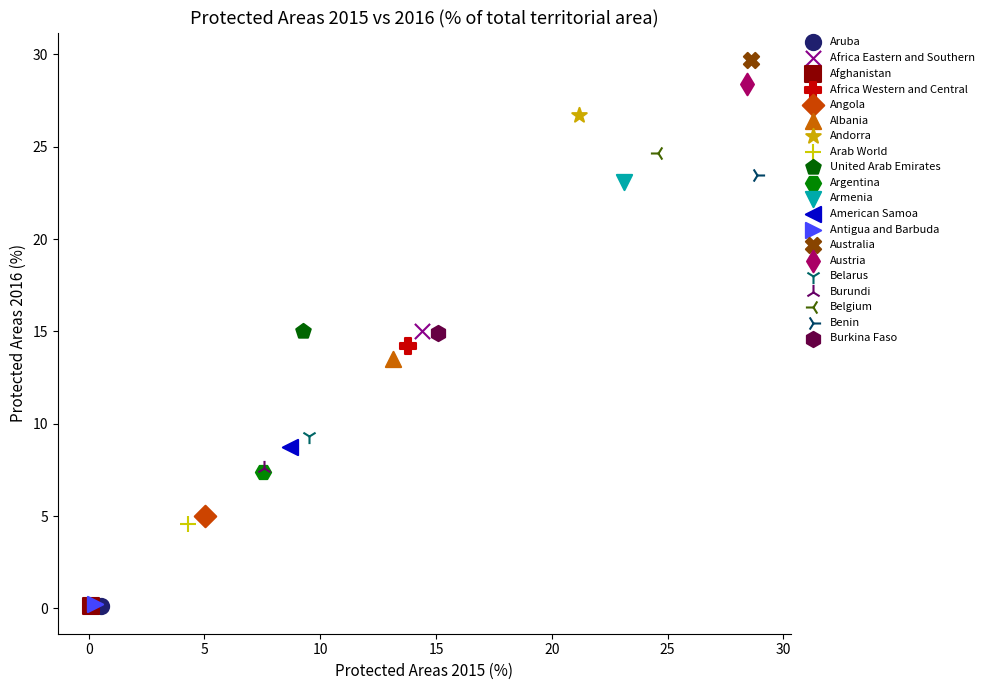

What are all the series names shown in the legend?

Aruba, Africa Eastern and Southern, Afghanistan, Africa Western and Central, Angola, Albania, Andorra, Arab World, United Arab Emirates, Argentina, Armenia, American Samoa, Antigua and Barbuda, Australia, Austria, Belarus, Burundi, Belgium, Benin, Burkina Faso